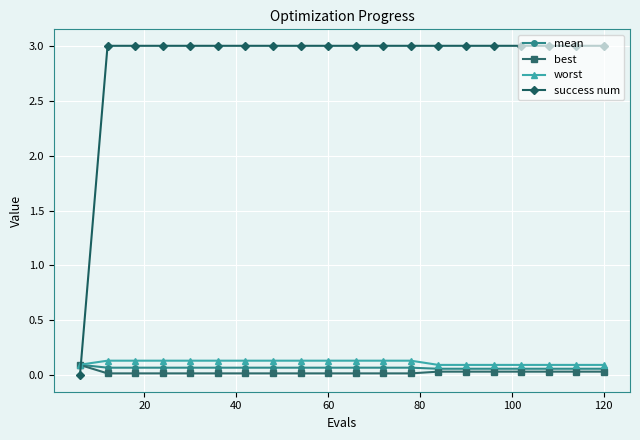

Which series has the largest total across all categories?

success num